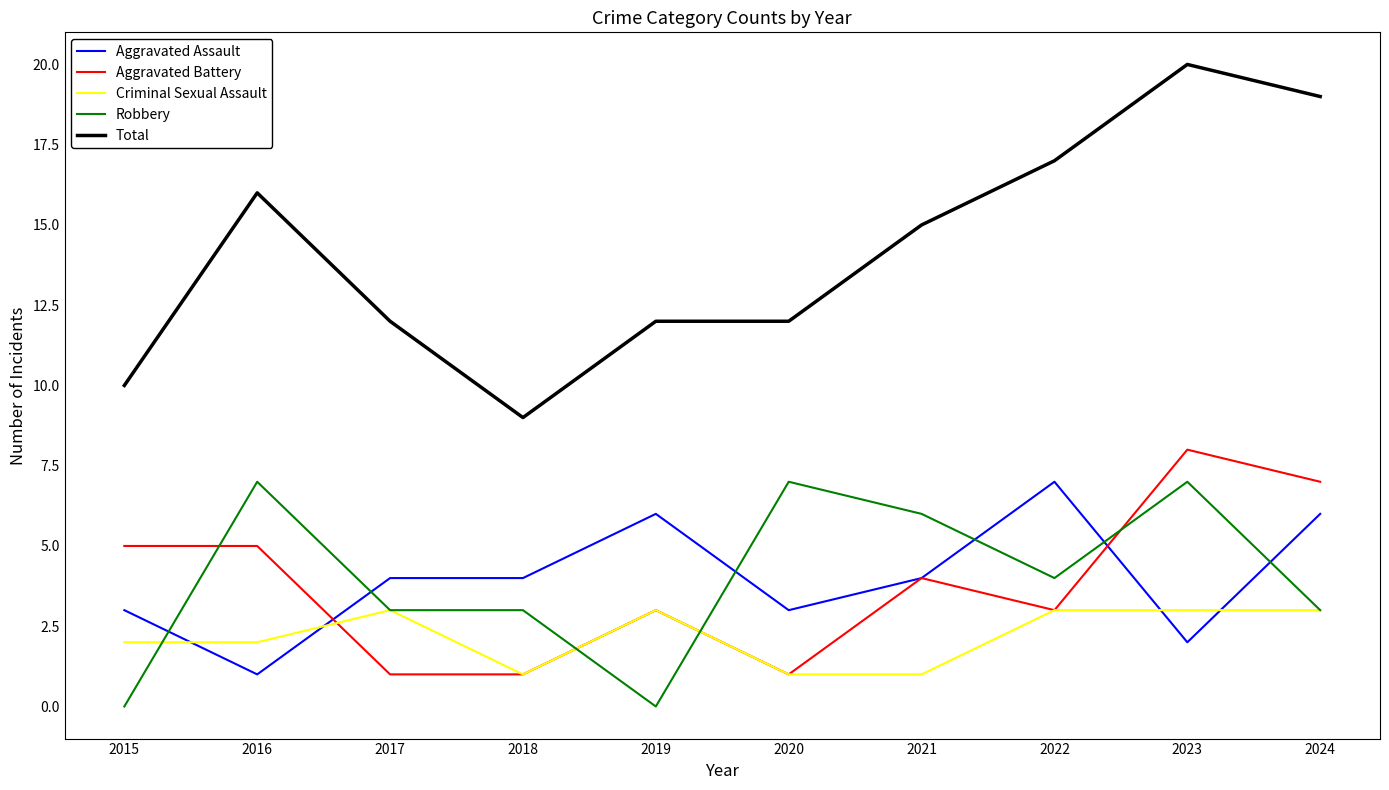

Between 2020 and 2024, which series saw the biggest shift?

Total